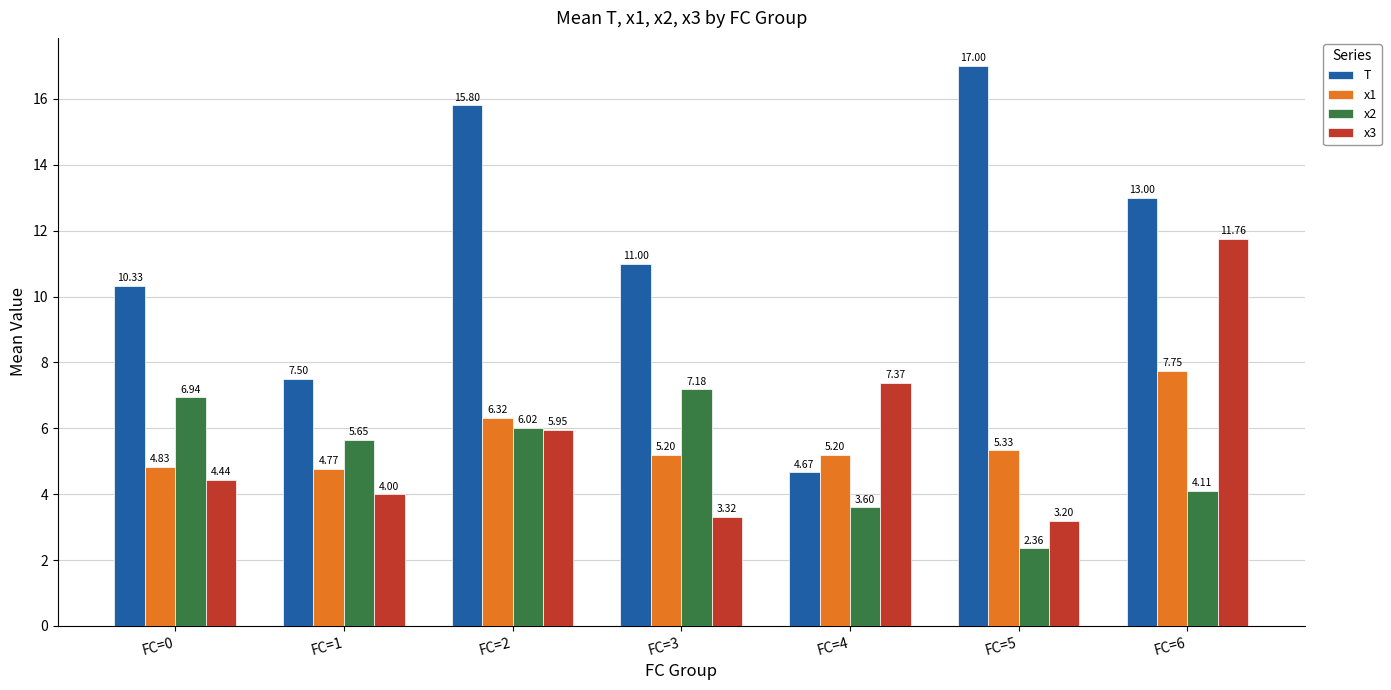

The value of x3 at FC=2 is 9.6. True or false?

False